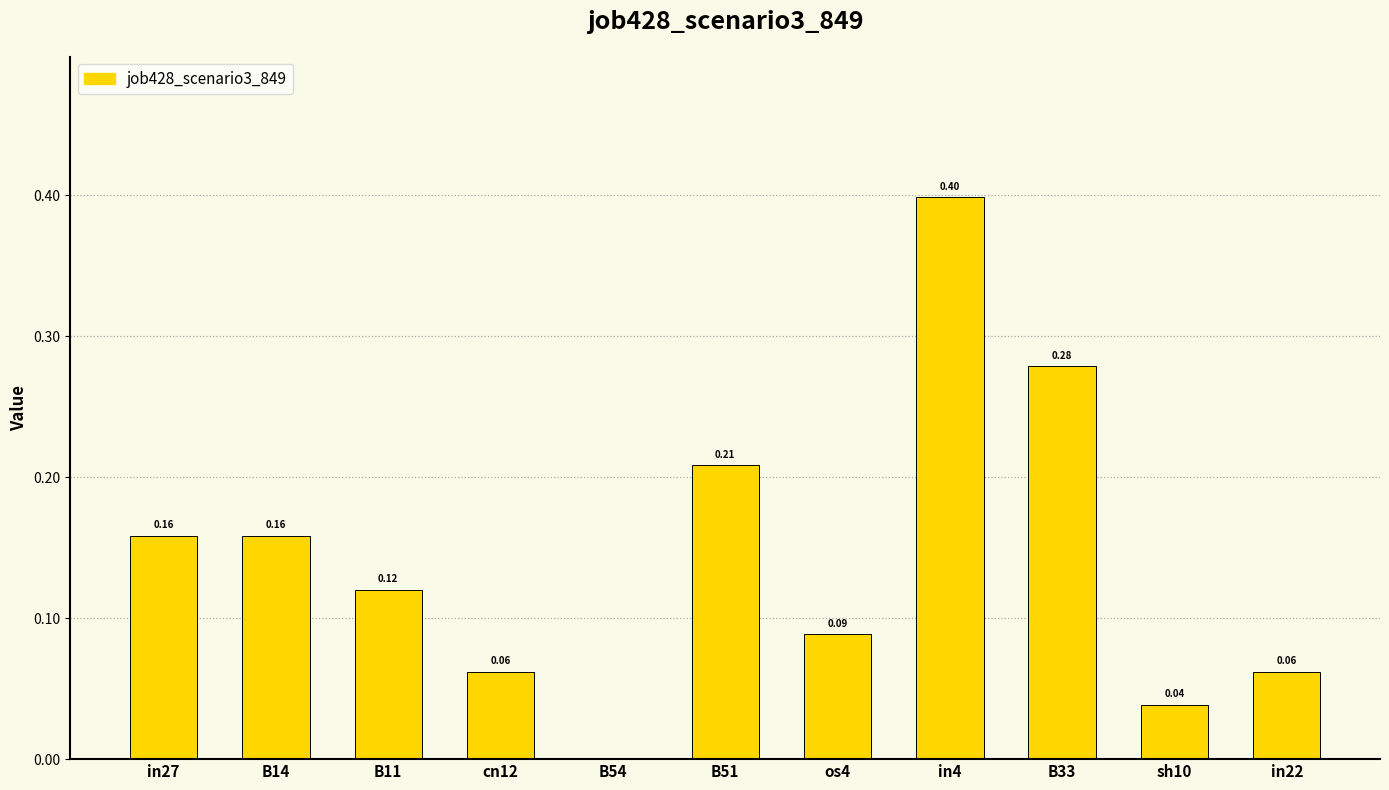

Which has a higher value, os4 or B33?

B33